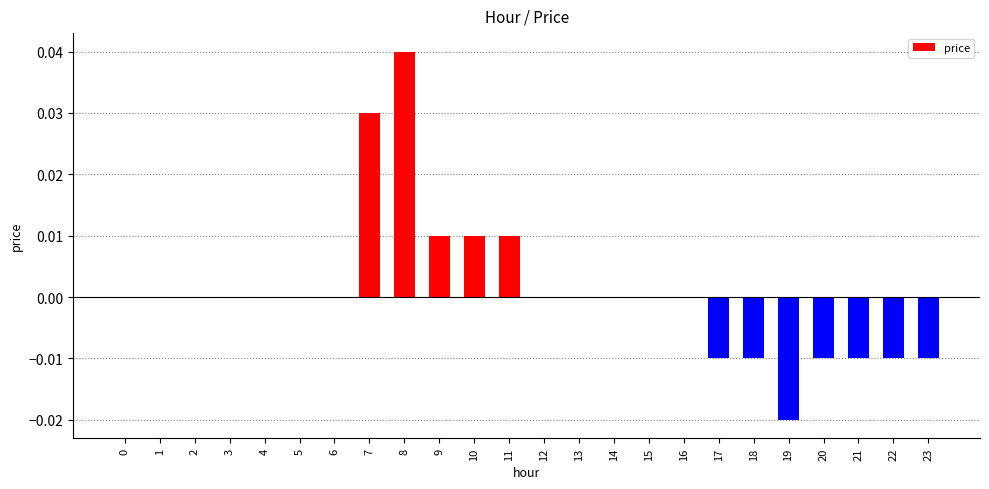

Is it true that the value at 2 is 0.0?

True